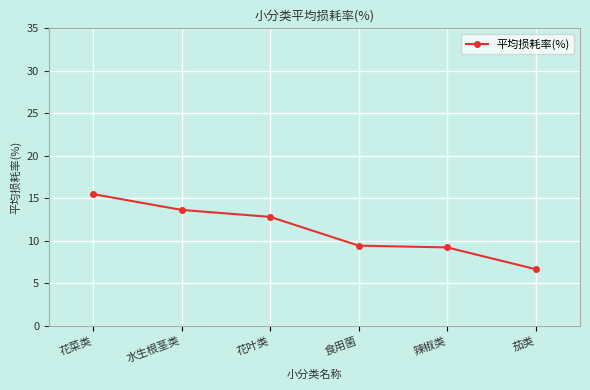

Approximately how many times larger is the value at 花菜类 compared to 茄类?

2.3